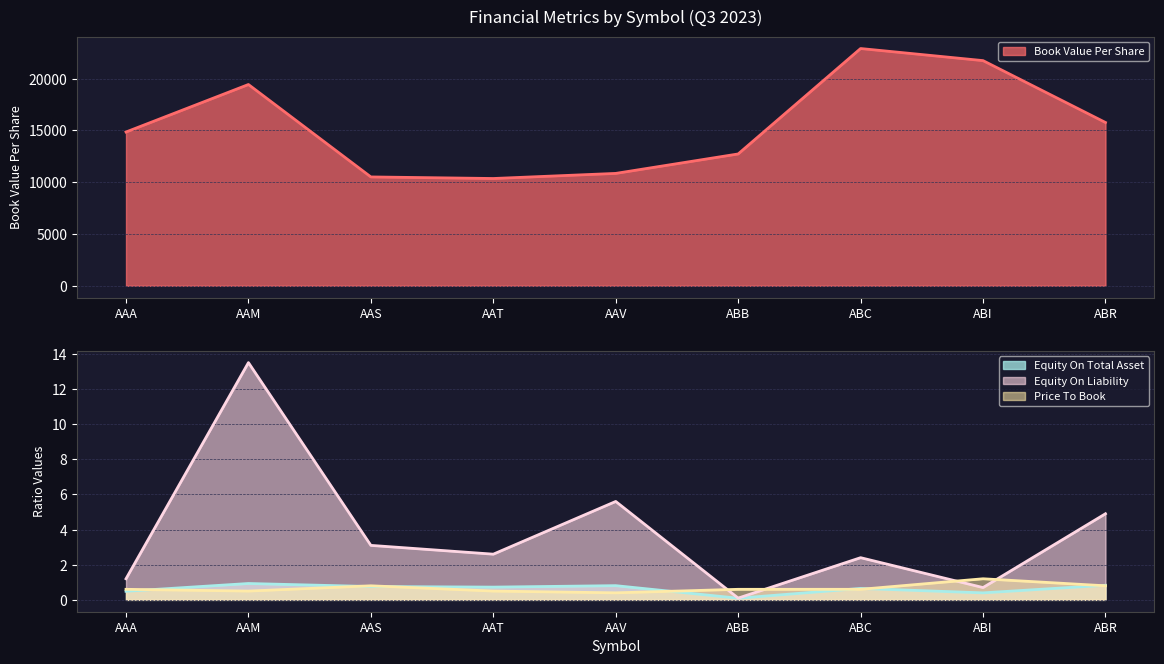

What is the sum of all Book Value Per Share values?

139125